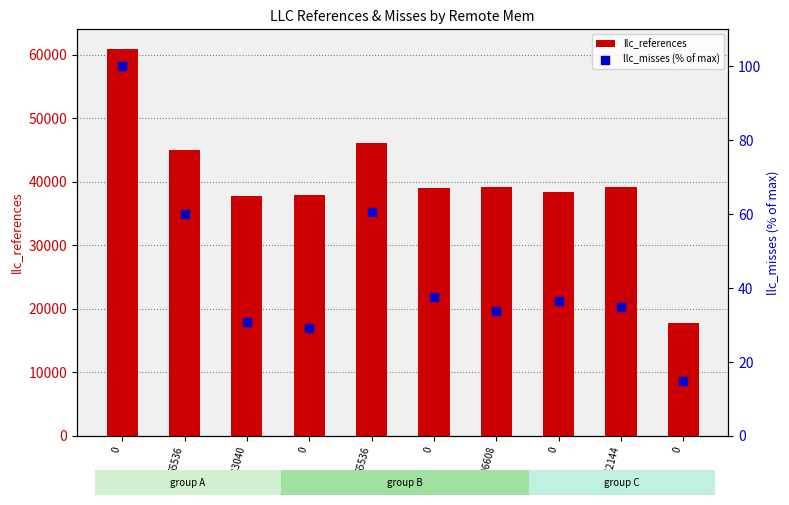

Which series reaches the maximum Y coordinate?

llc_references